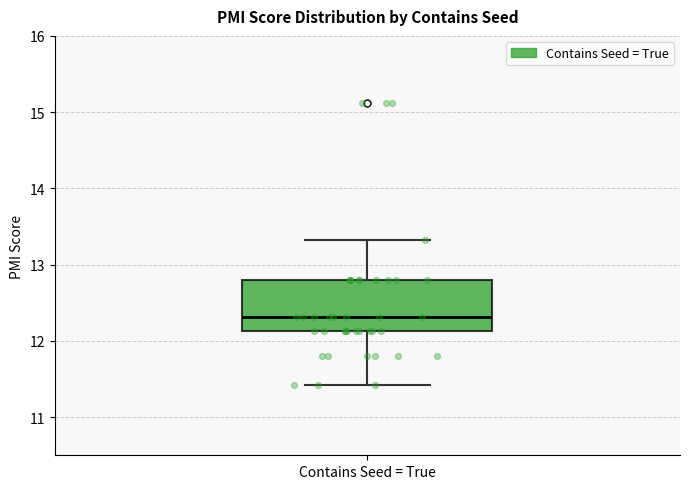

Transcribe this box plot: give where the median line is, the range the box spans, and where the two whiskers end, as read against the y-axis. The values are not printed on the chart, so give them approximately, as read against the axis.

median 12.3, box 12.1 to 12.8, whiskers 11.4 to 13.3